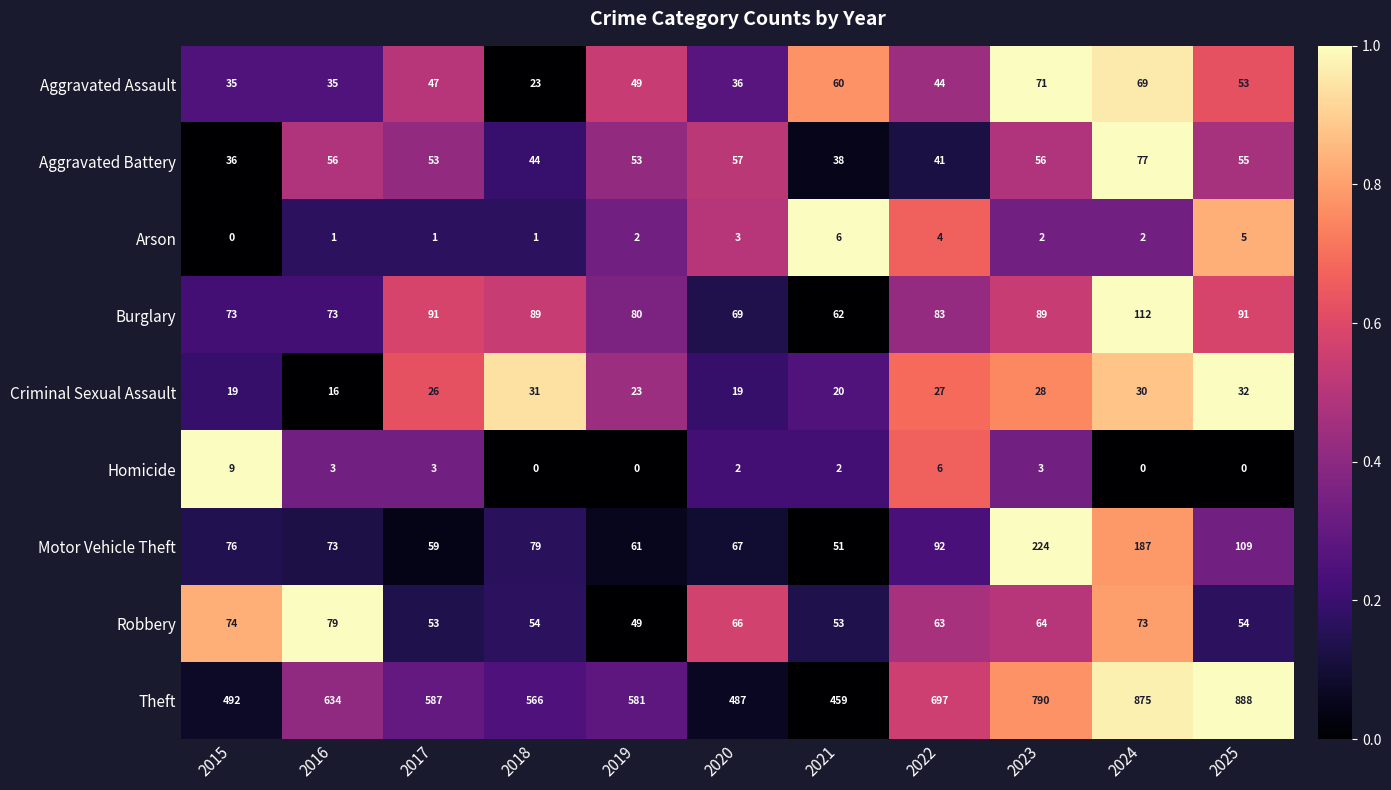

The Motor Vehicle Theft series shows 99 at 2023. True or false?

False